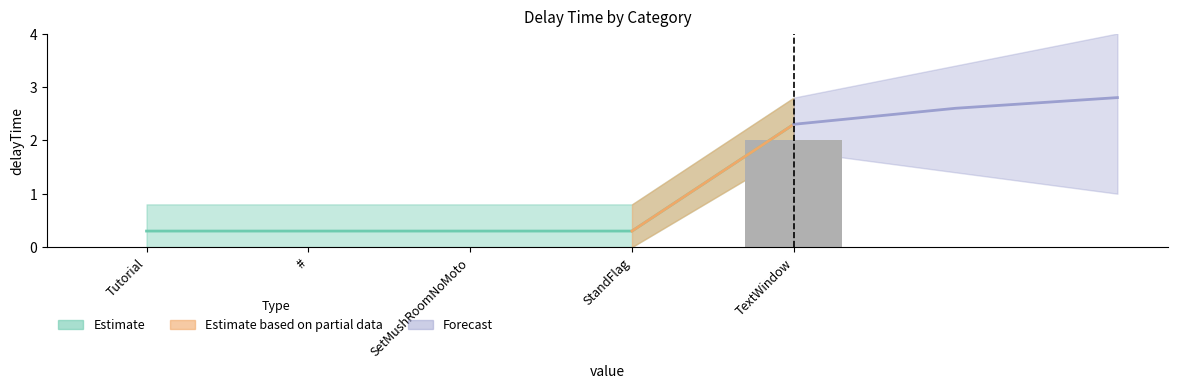

List the labels in order of value, largest first.

TextWindow, Tutorial, #, SetMushRoomNoMoto, StandFlag